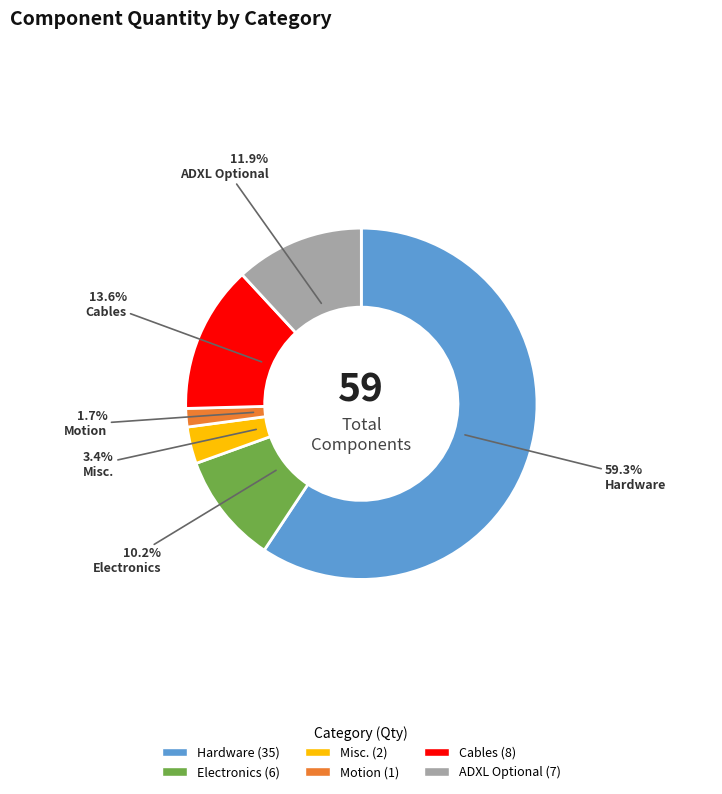

How many segments does this pie chart have?

6